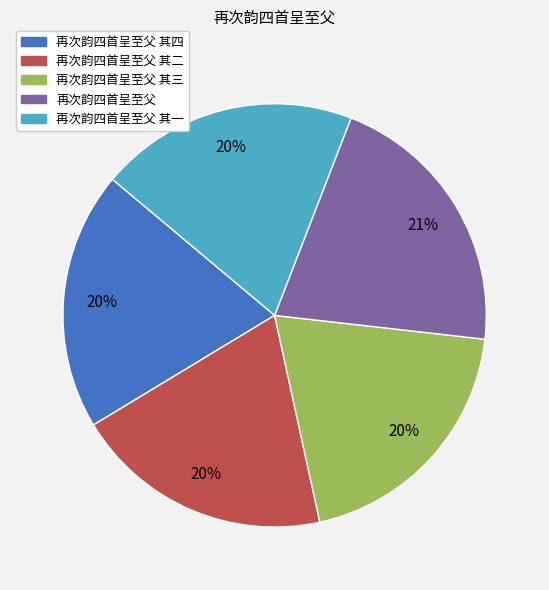

What is the ratio of the value at 再次韵四首呈至父 其二 to the value at 再次韵四首呈至父 其四?

1.0